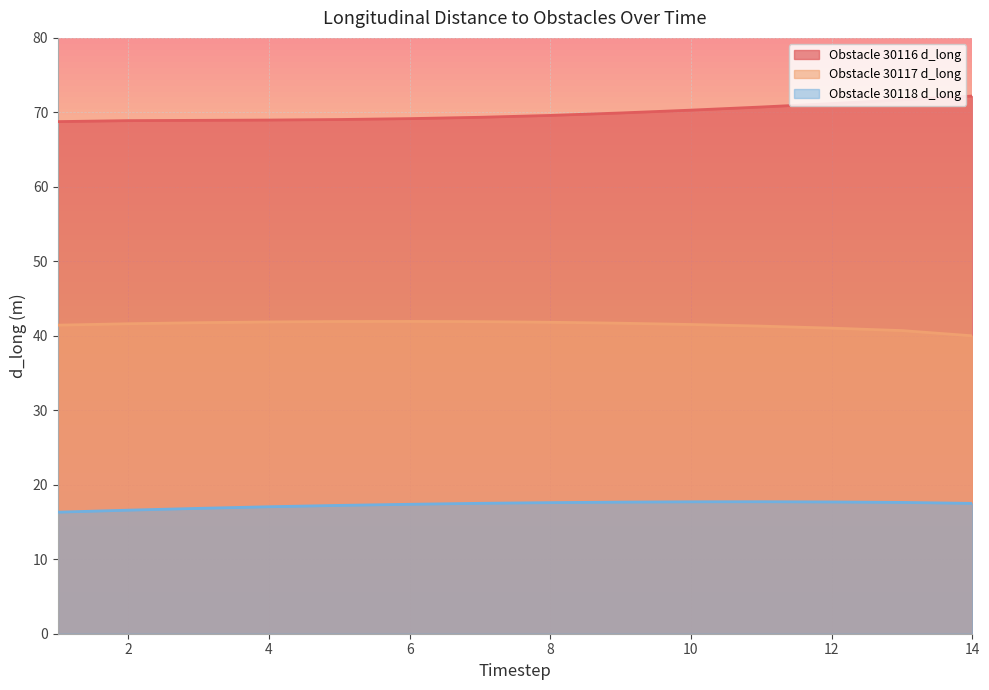

The Obstacle 30118 d_long series shows 9.6 at 4. True or false?

False